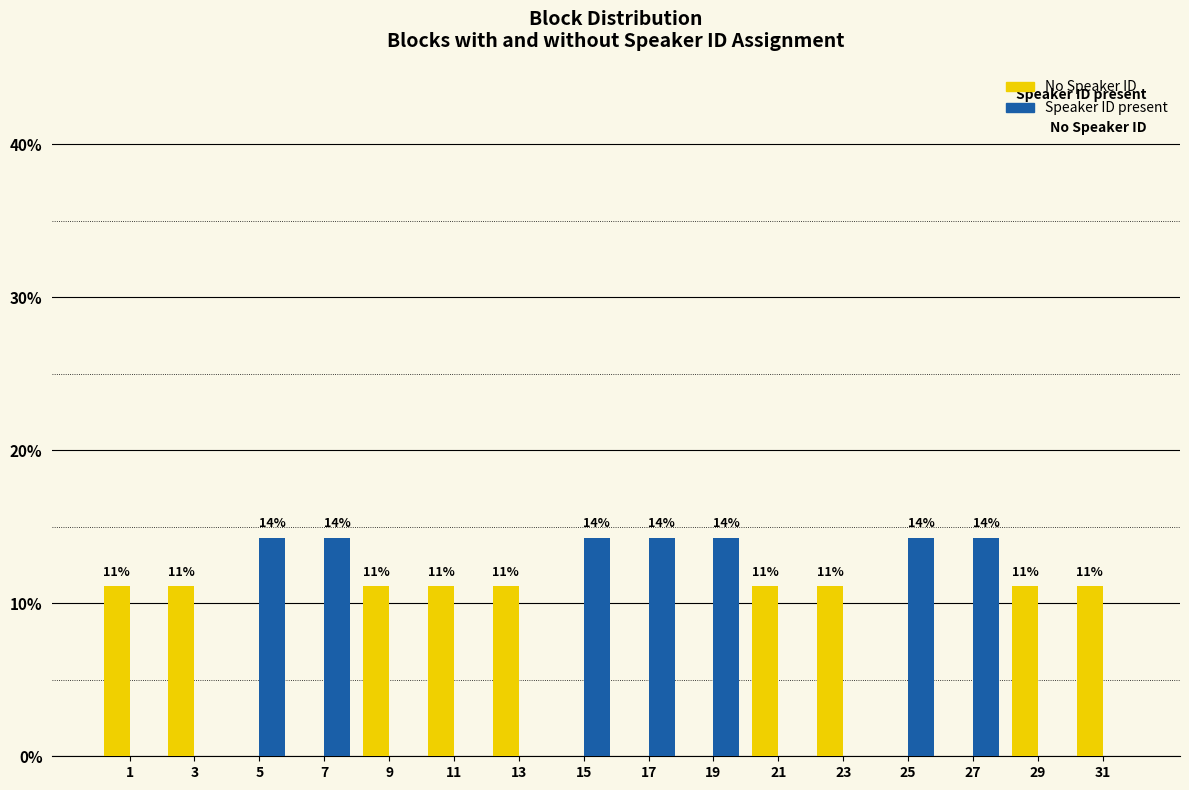

What are all the series names shown in the legend?

No Speaker ID, Speaker ID present